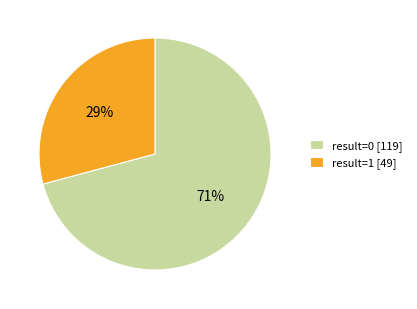

Is it true that result=1 [49] is 29% of the pie?

True